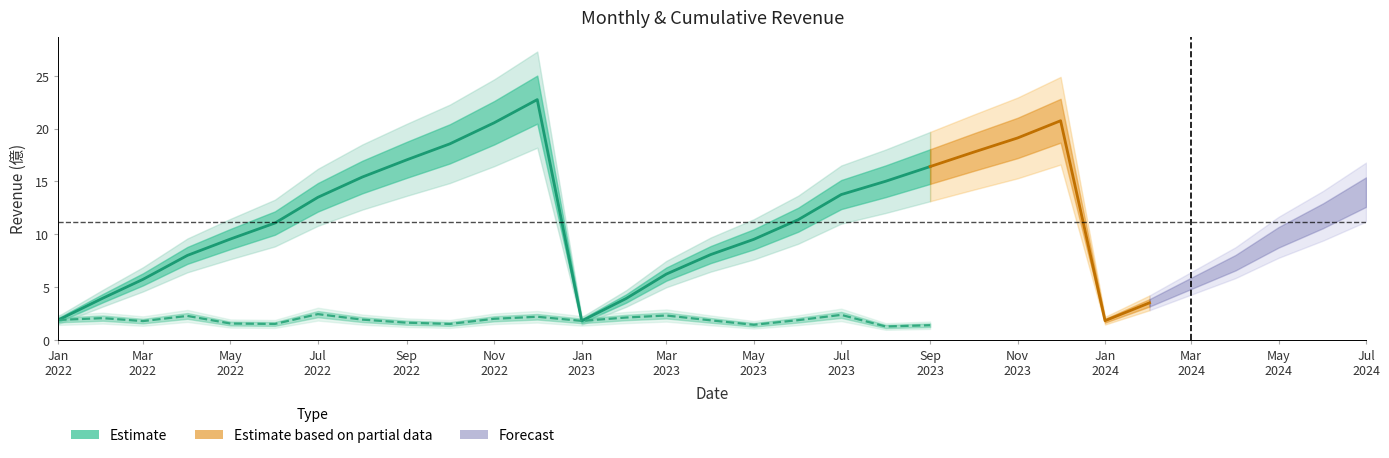

Does the chart have visible grid lines?

No